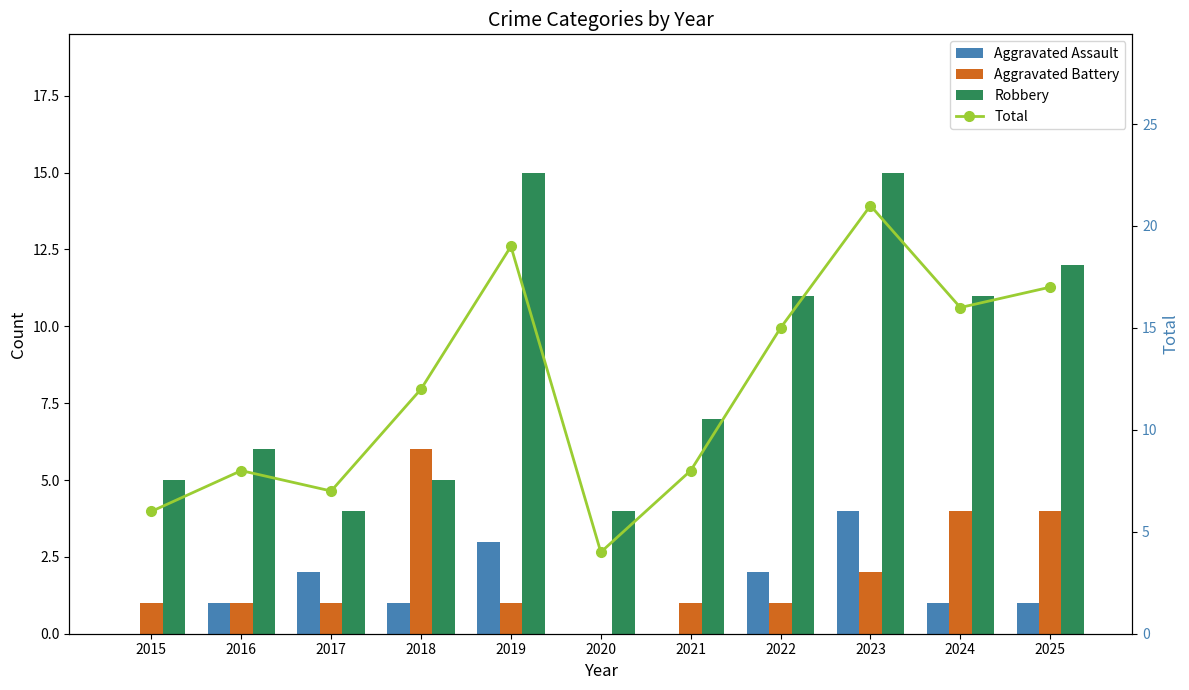

Between 2018 and 2019, which is larger?

2019